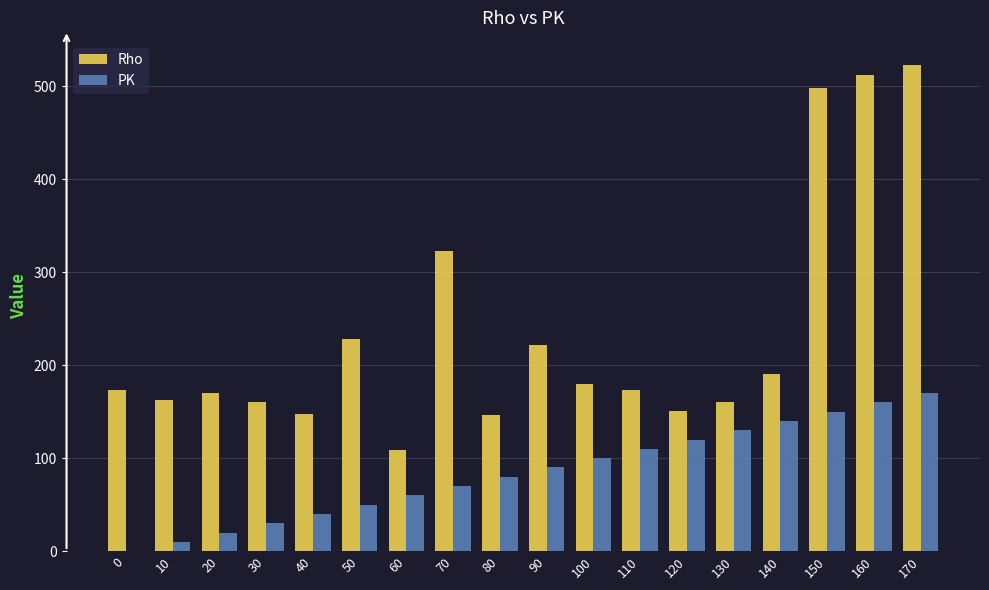

Between 50 and 150, which series saw the biggest shift?

Rho